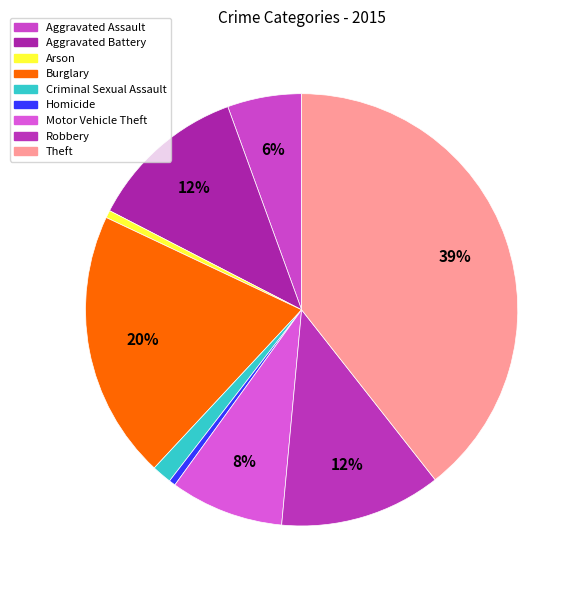

To the nearest percent, what is the combined percentage of Motor Vehicle Theft and Aggravated Assault?

14%